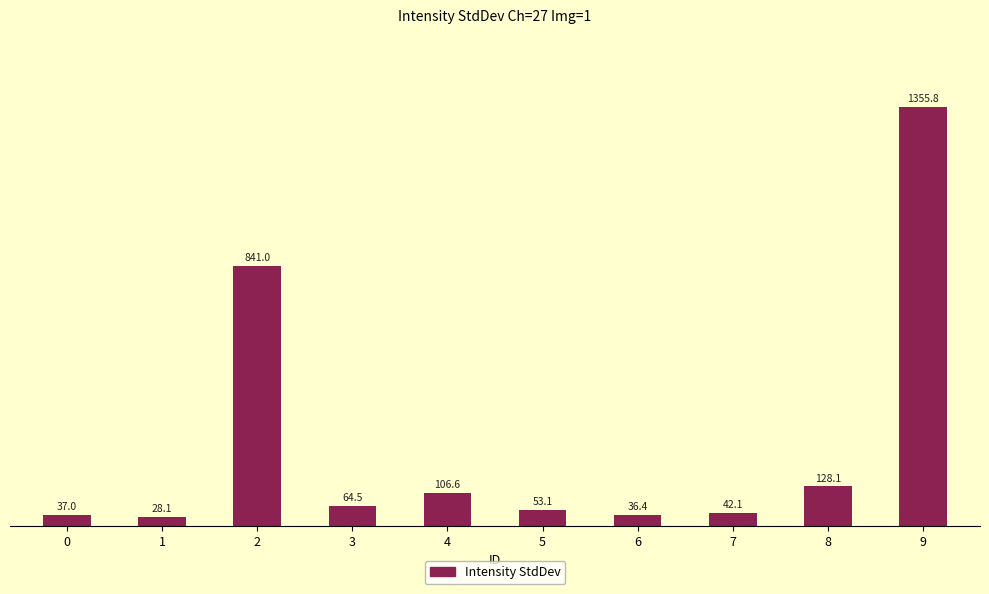

Is it true that the value at 8 is 128.1?

True